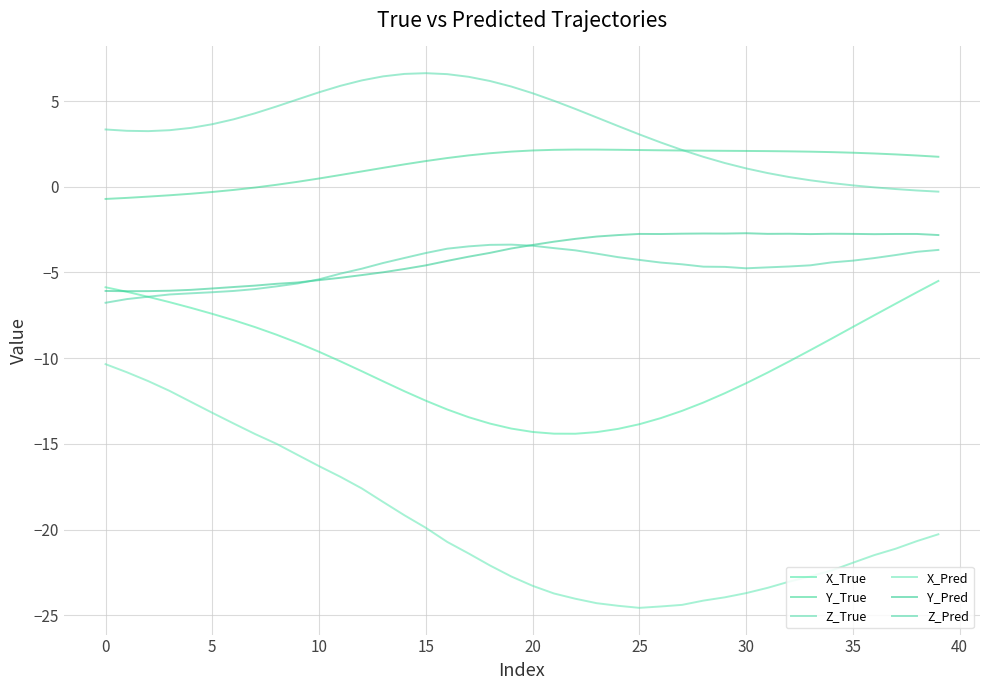

Is this an area chart (filled region under the line)?

No